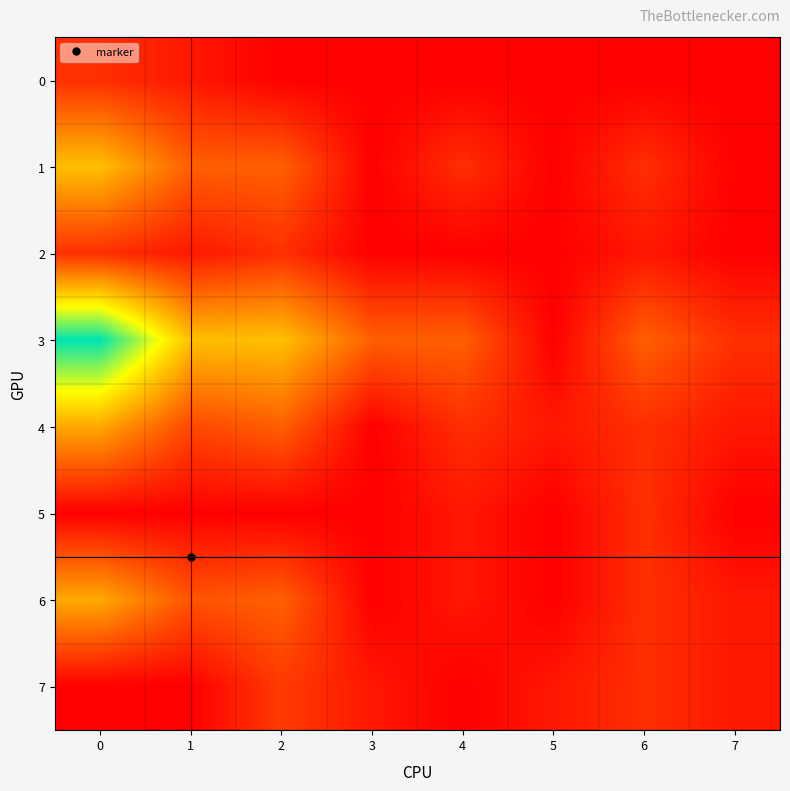

How many categories are shown in the chart?

8